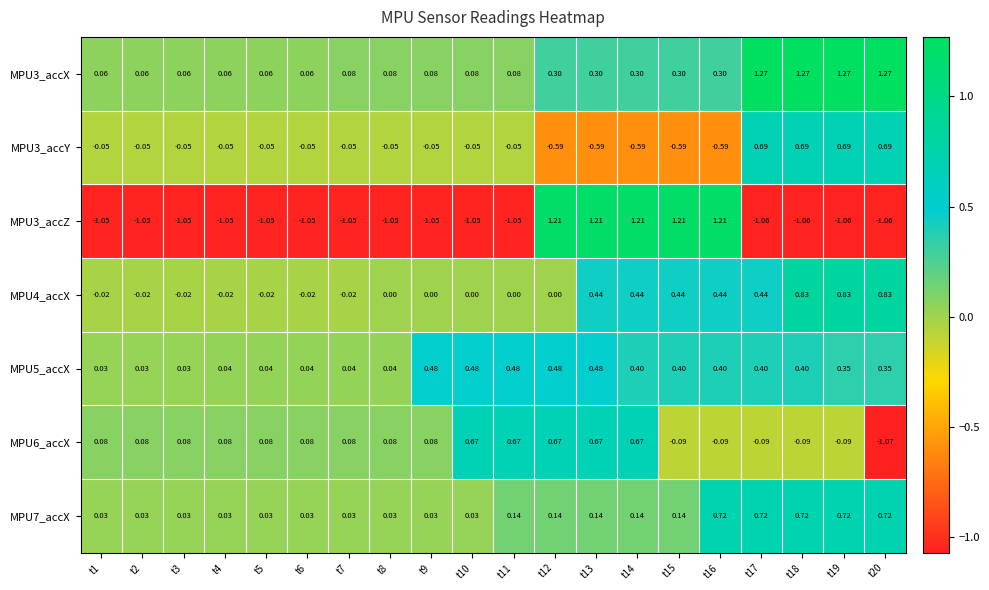

Which series has the largest range (max minus min)?

MPU3_accZ